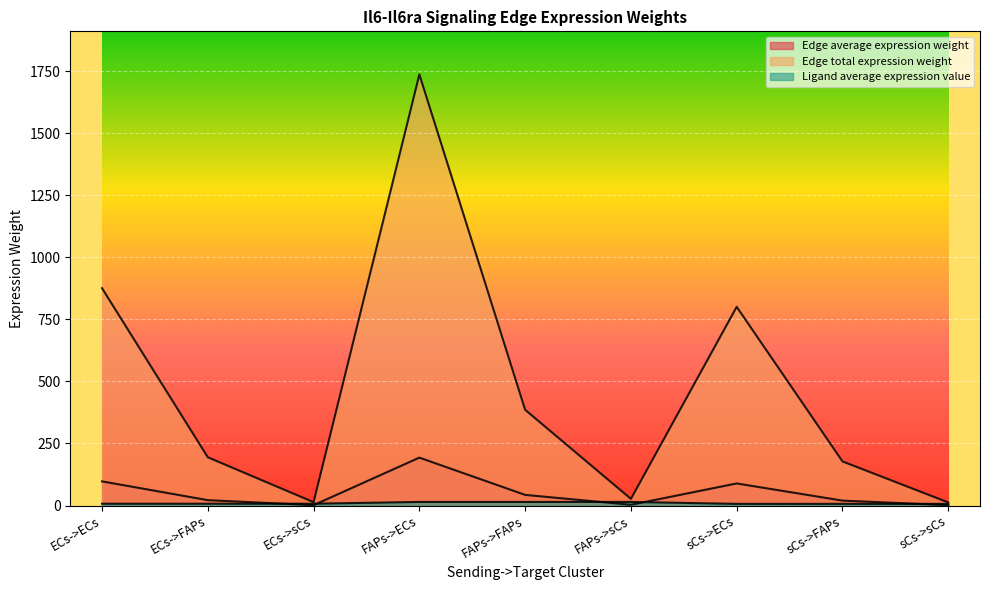

At which label does Edge total expression weight first exceed 194?

ECs->ECs